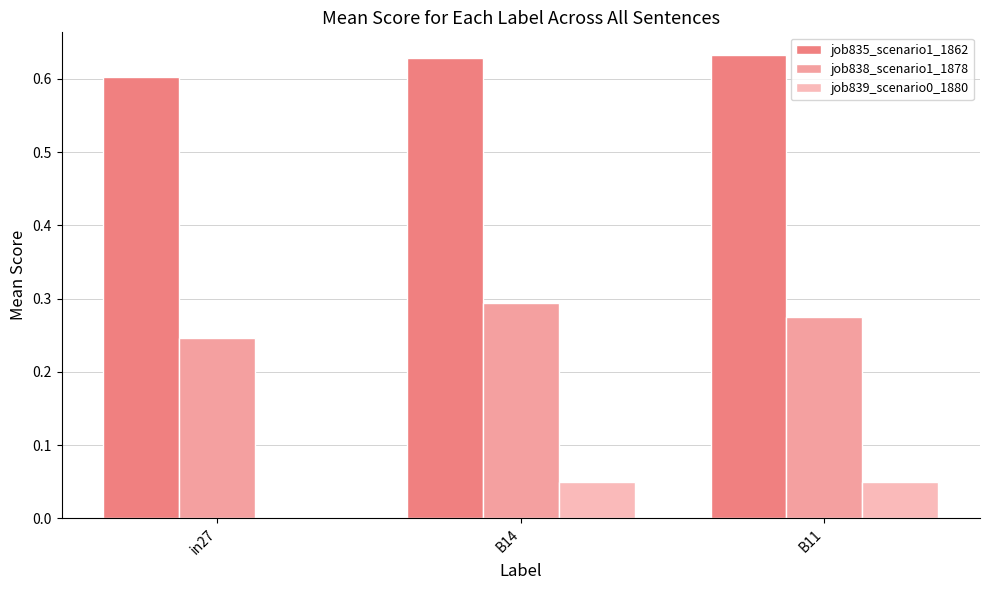

Between B11 and B14, which is larger?

B11